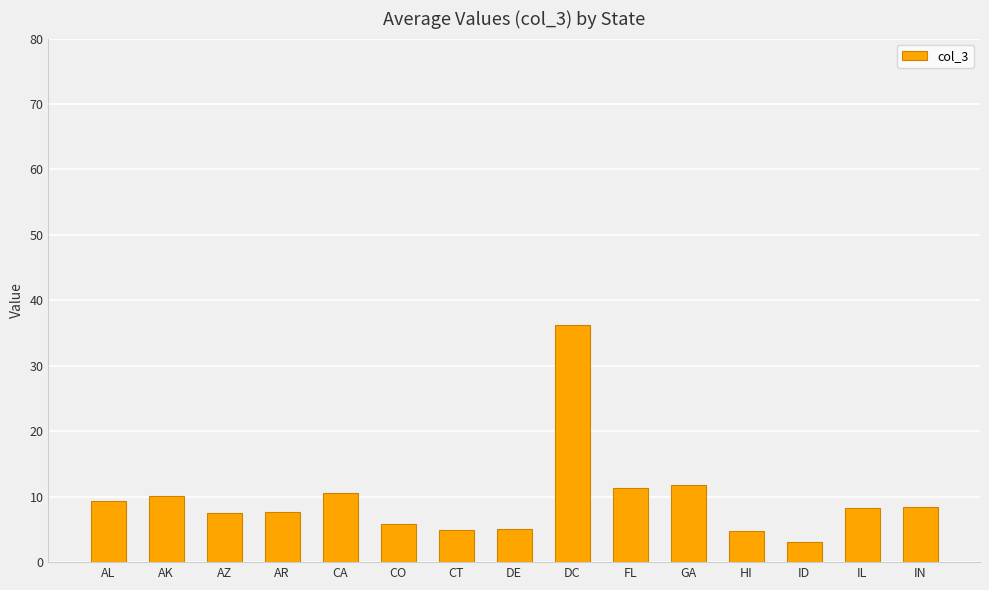

True or false: the data shows 4.9 at GA.

False